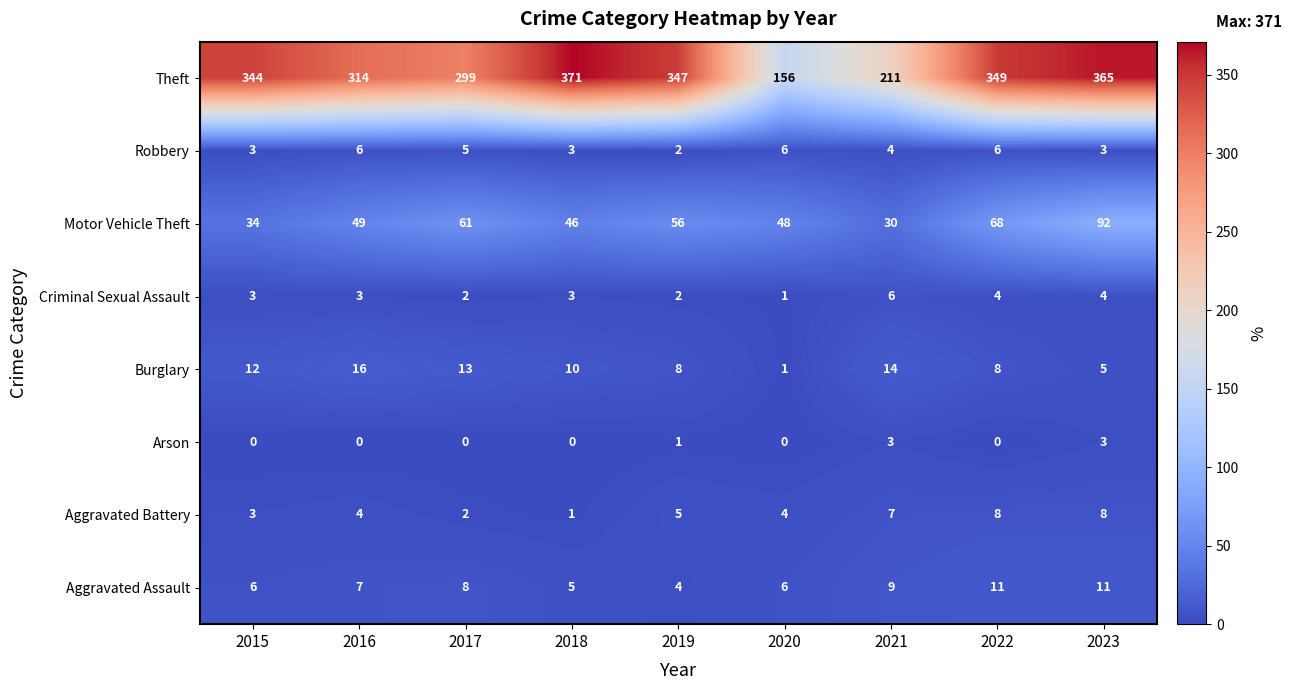

At which label does Theft reach its minimum?

2020